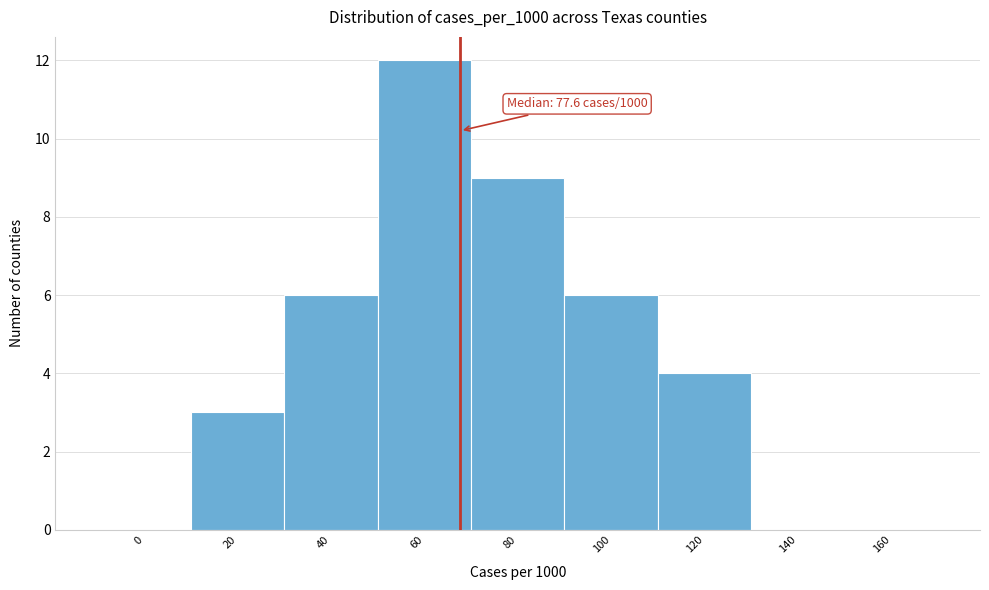

Reading left to right, list all the values displayed in this chart.

0=0	20=3	40=6	60=12	80=9	100=6	120=4	140=0	160=0